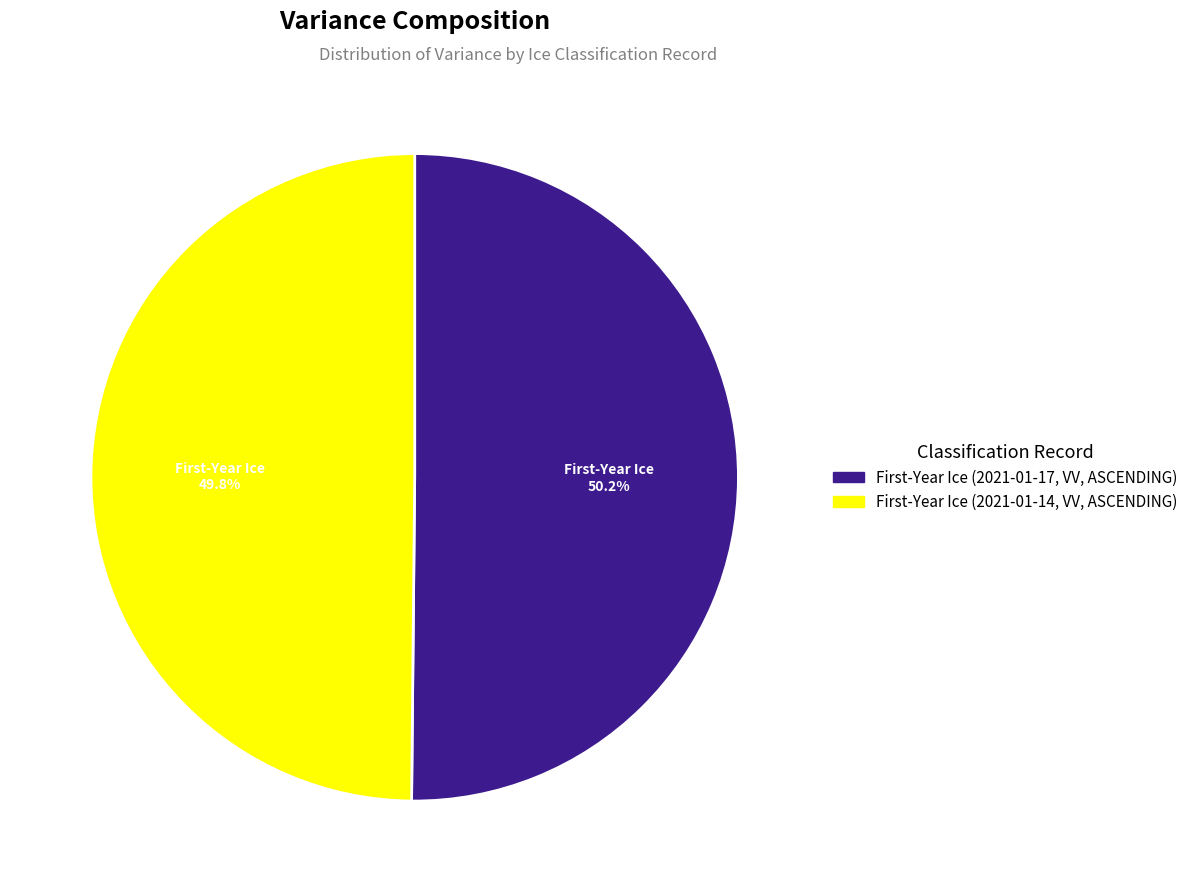

How many slices are in this pie chart?

2